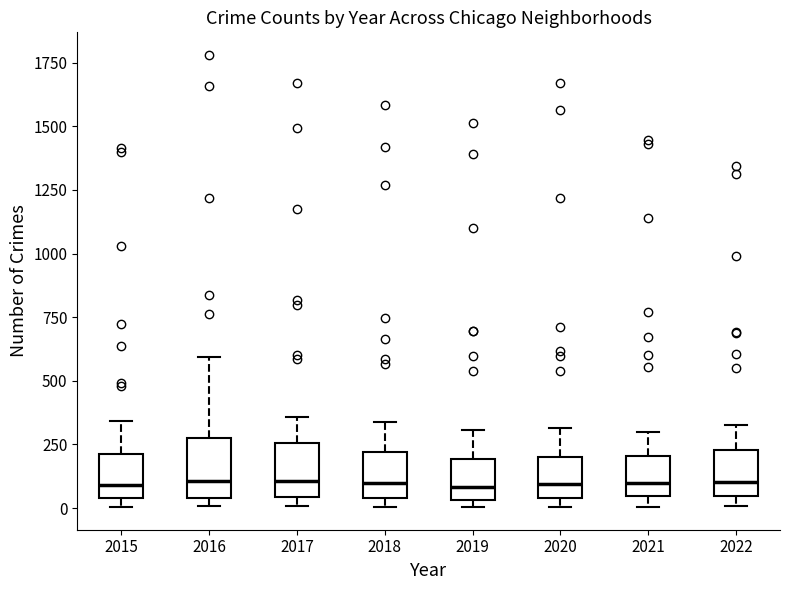

Reading left to right, read every box against the y-axis: the position of its median line, the range the box covers, and the ends of its whiskers. The values are not printed on the chart, so give them approximately, as read against the axis.

2015: median 100, box 50 to 200, whiskers 0 to 350
2016: median 100, box 50 to 300, whiskers 0 to 600
2017: median 100, box 50 to 250, whiskers 0 to 350
2018: median 100, box 50 to 200, whiskers 0 to 350
2019: median 100, box 50 to 200, whiskers 0 to 300
2020: median 100, box 50 to 200, whiskers 0 to 300
2021: median 100, box 50 to 200, whiskers 0 to 300
2022: median 100, box 50 to 250, whiskers 0 to 350